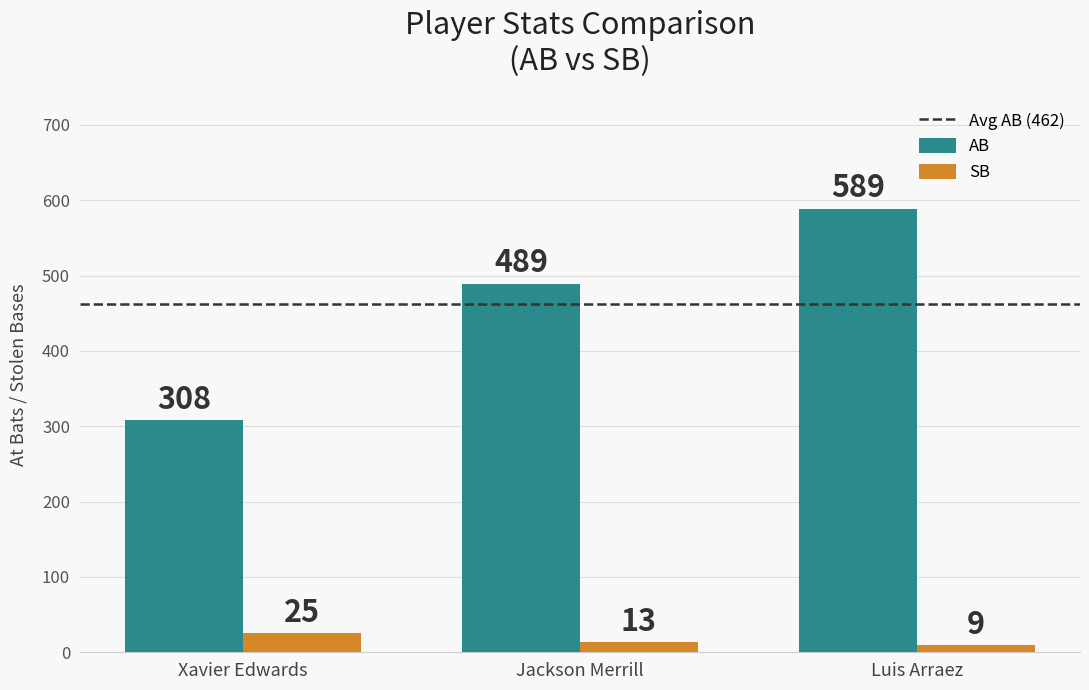

Which series has the widest spread of values?

AB